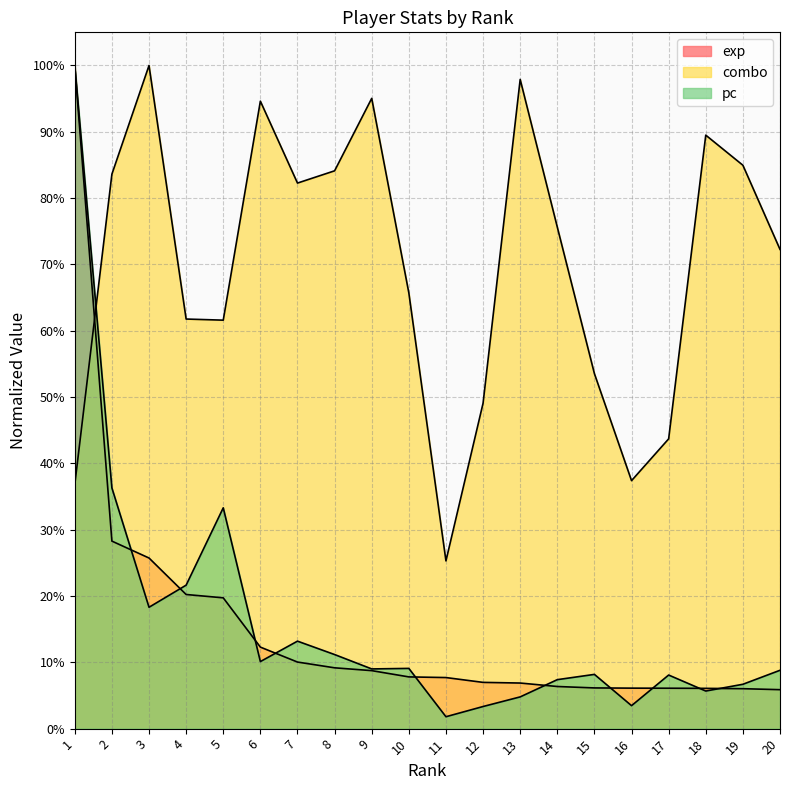

Which category has the lowest value in the exp series?

20